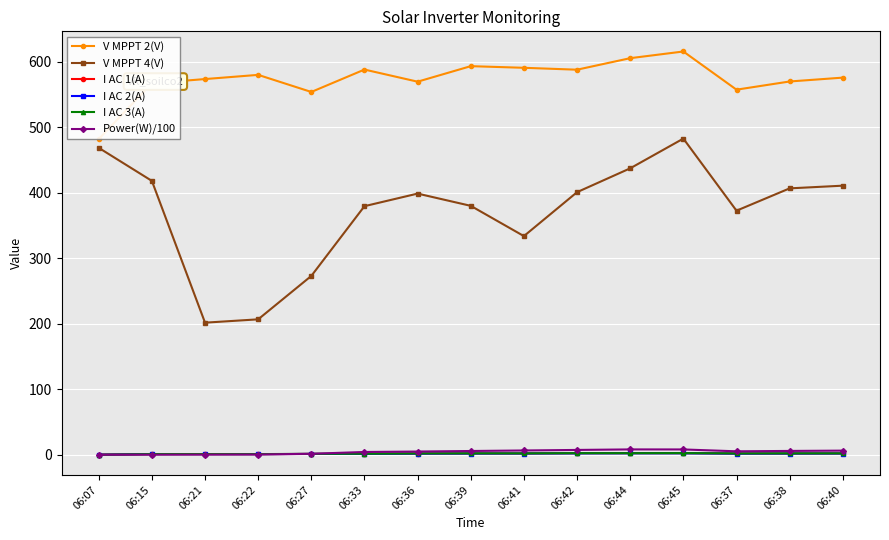

What are all the series names shown in the legend?

V MPPT 2(V), V MPPT 4(V), I AC 1(A), I AC 2(A), I AC 3(A), Power(W)/100